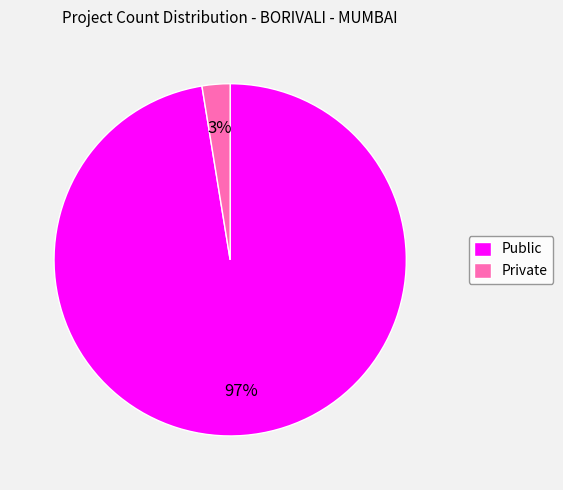

Rank the categories by value from highest to lowest.

Public, Private